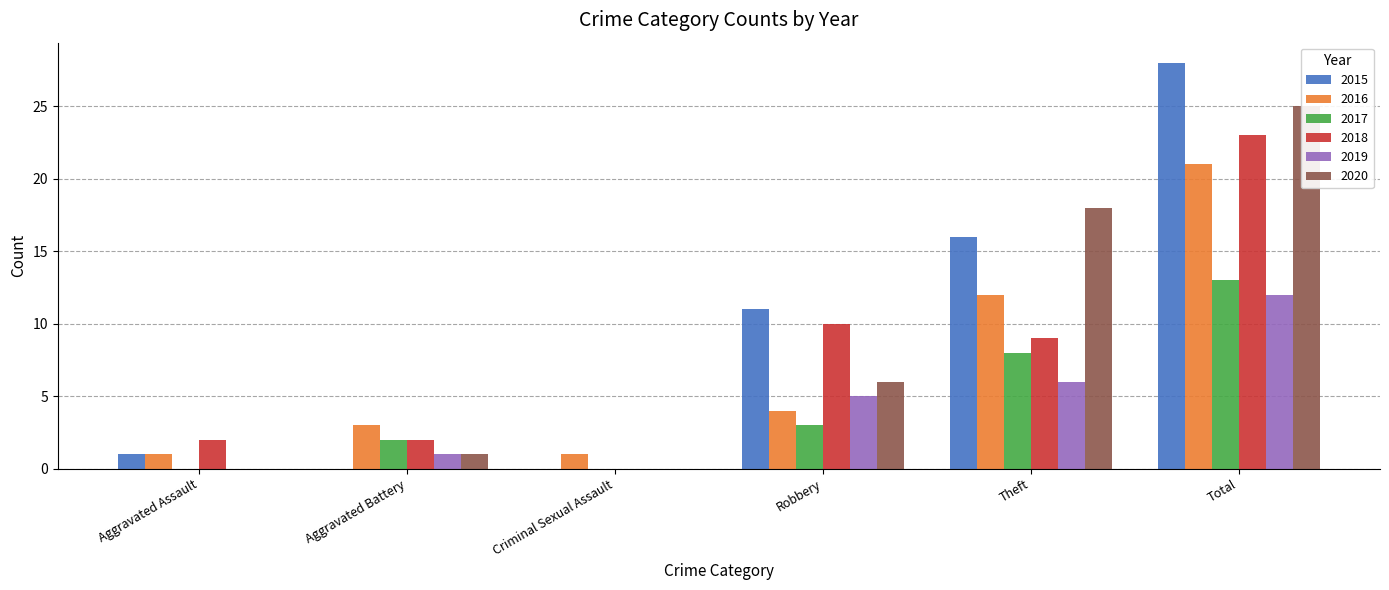

What is the label of the 6th bar from the right?

Aggravated Assault